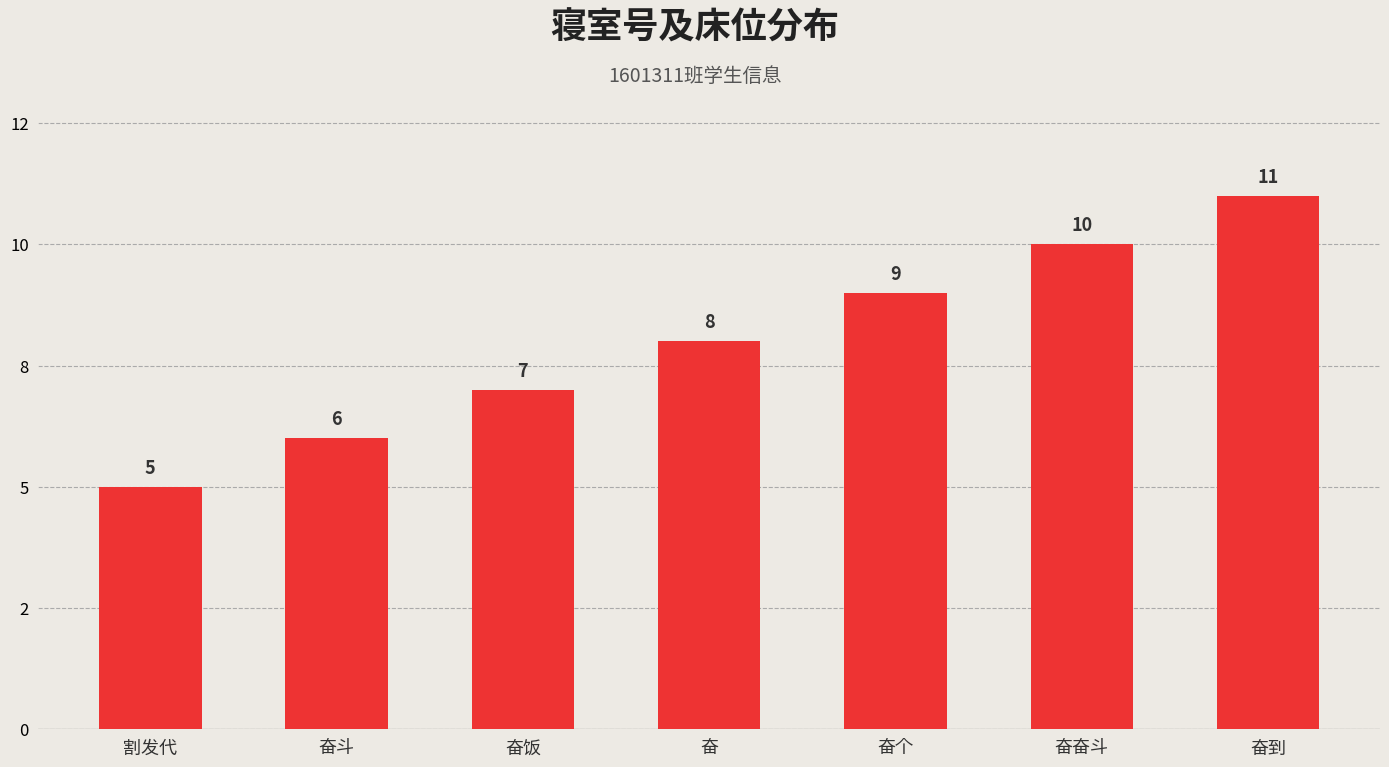

Is it true that the value at 奋饭 is 4?

False